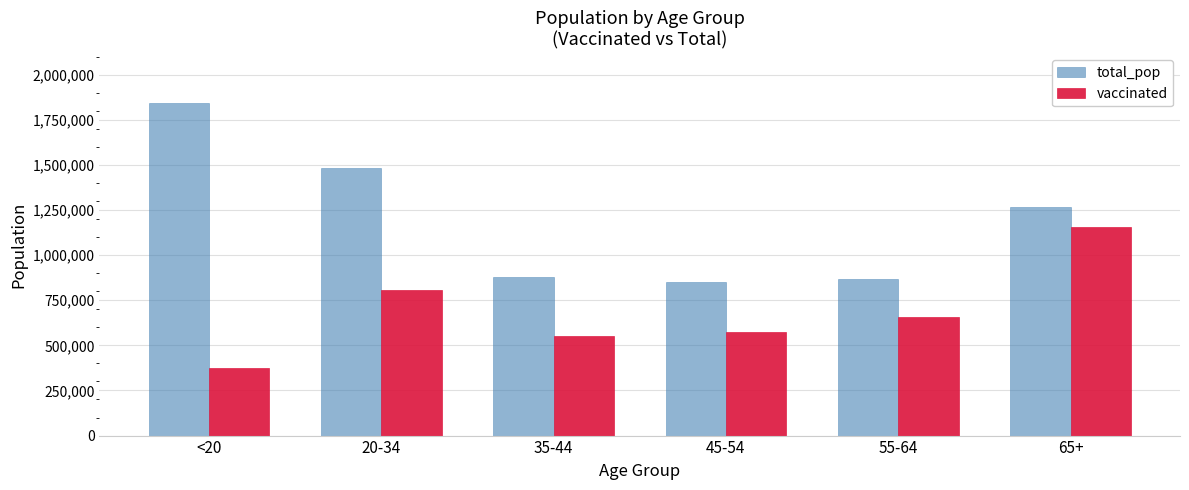

Which series has the largest range (max minus min)?

total_pop